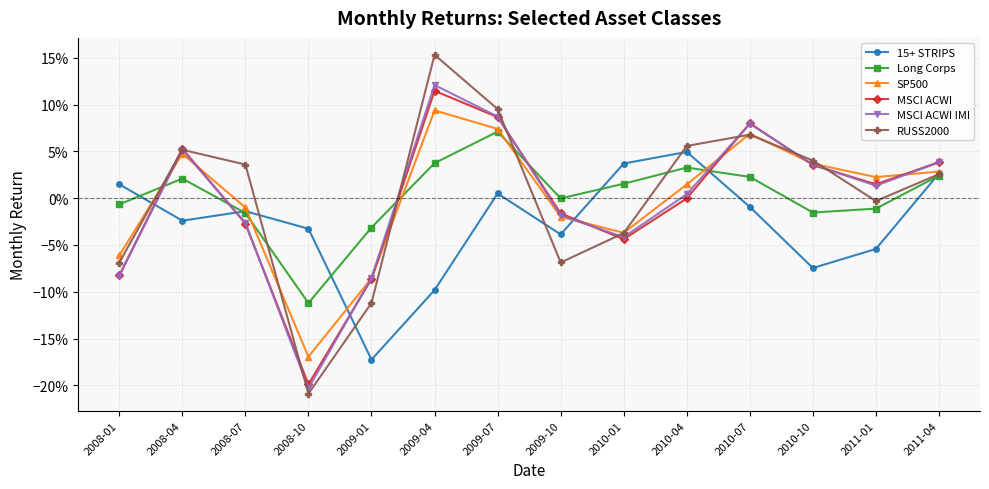

True or false: MSCI ACWI IMI and RUSS2000 cross at least once.

True